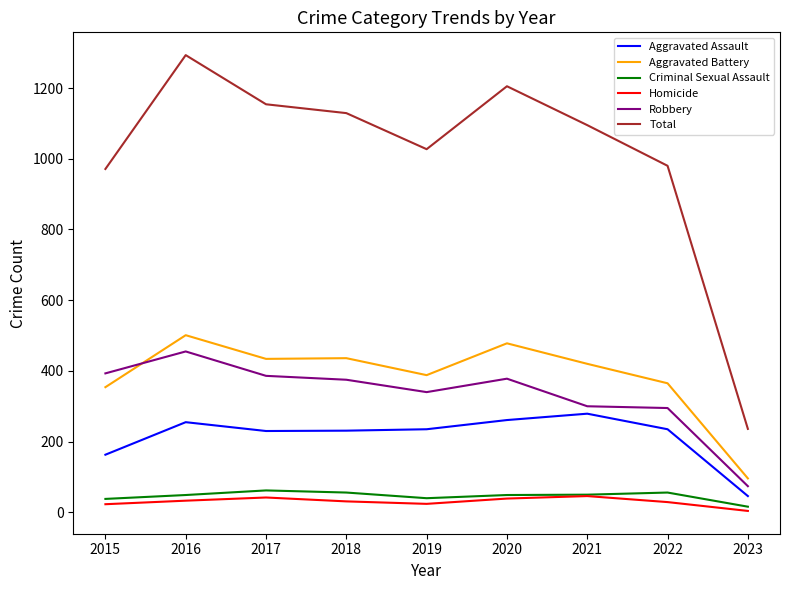

True or false: Criminal Sexual Assault and Aggravated Battery cross at least once.

False